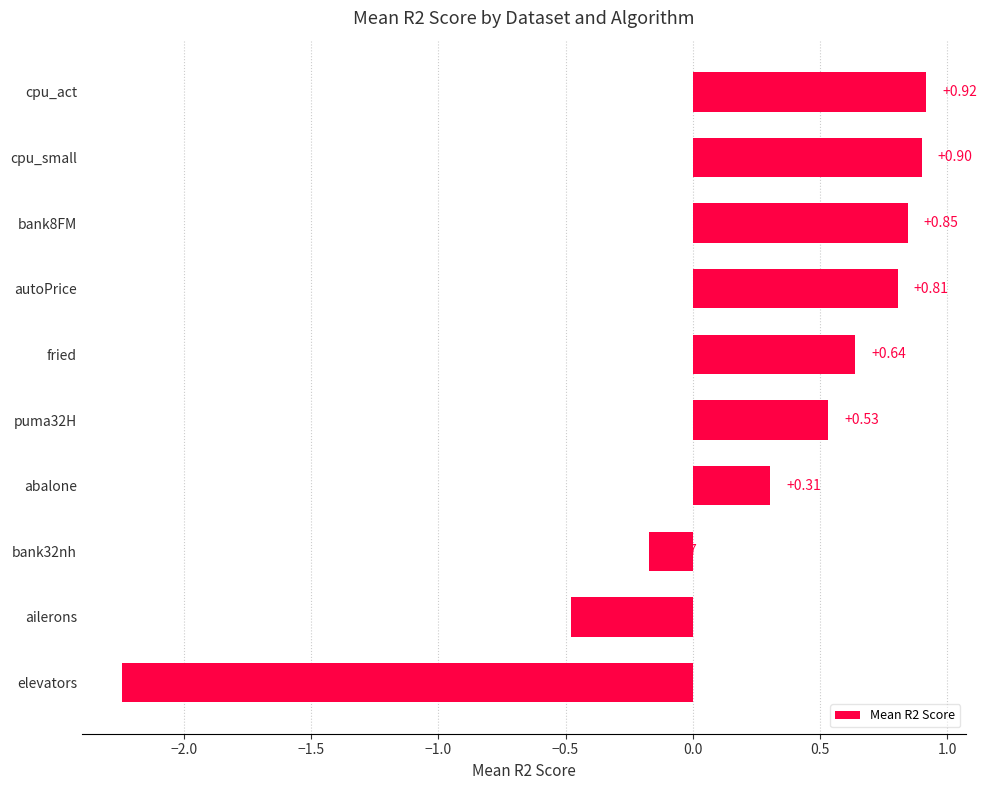

What is the difference between the maximum and minimum values?

3.2